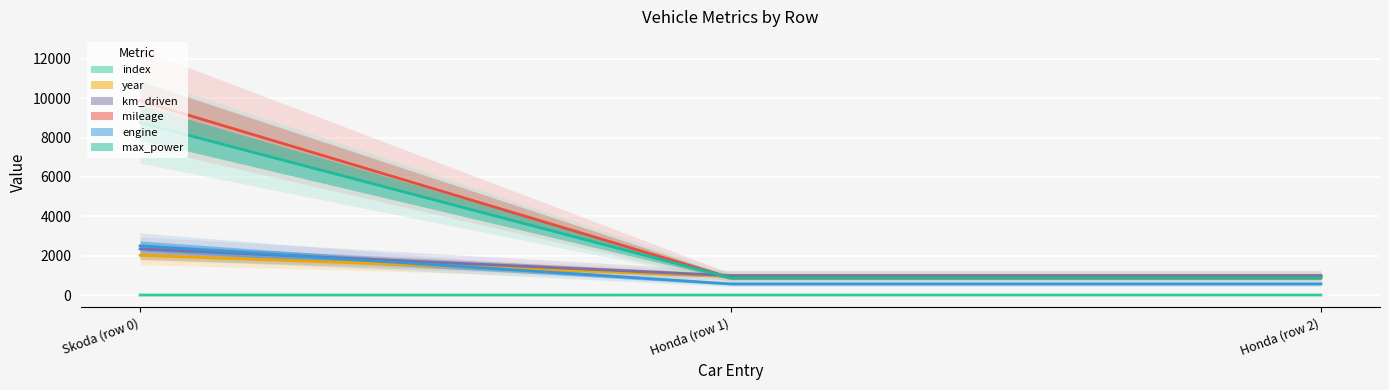

What is the total value across all series at Honda (row 2)?

4273